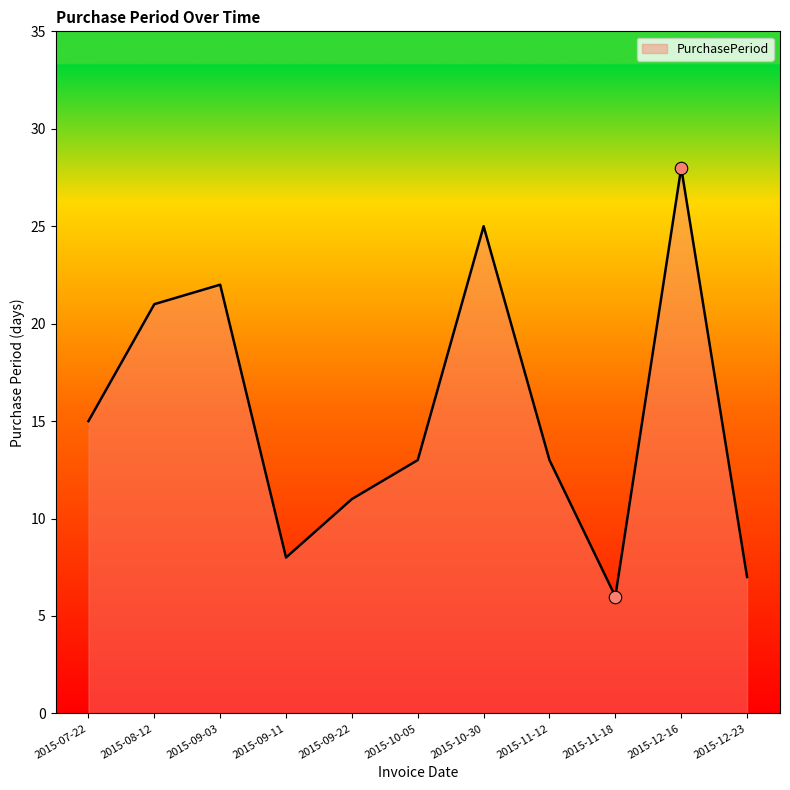

What position from the right is 2015-09-11?

8